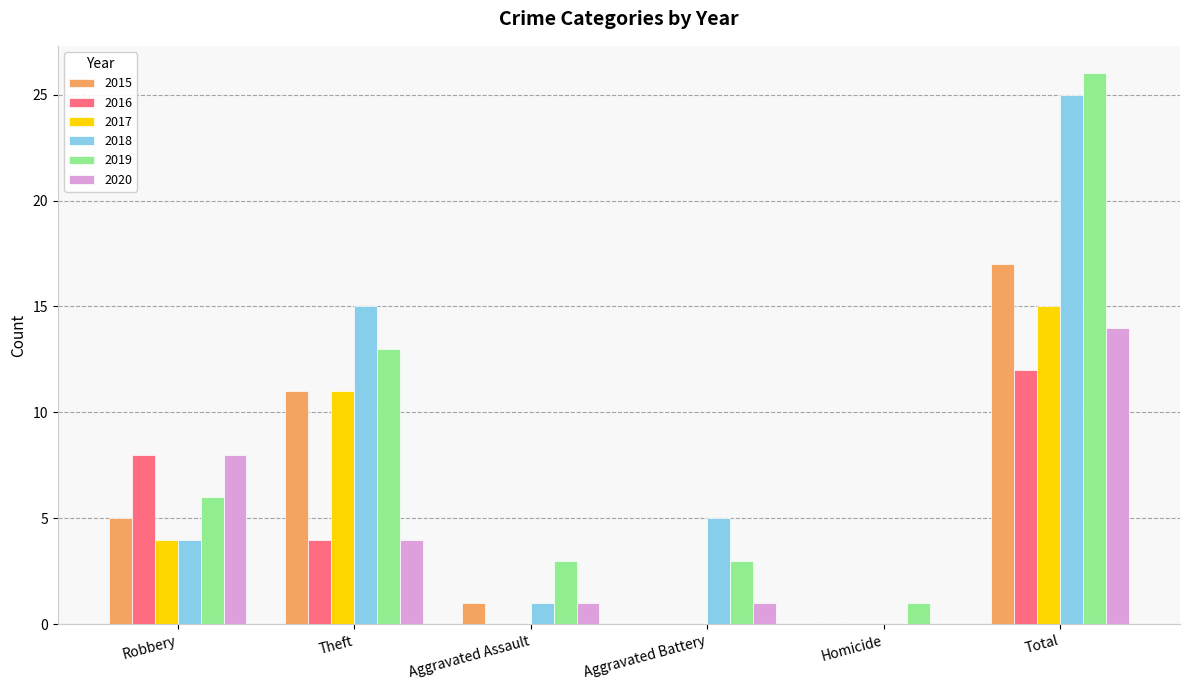

Is it true that 2017 equals 9 at Aggravated Assault?

False